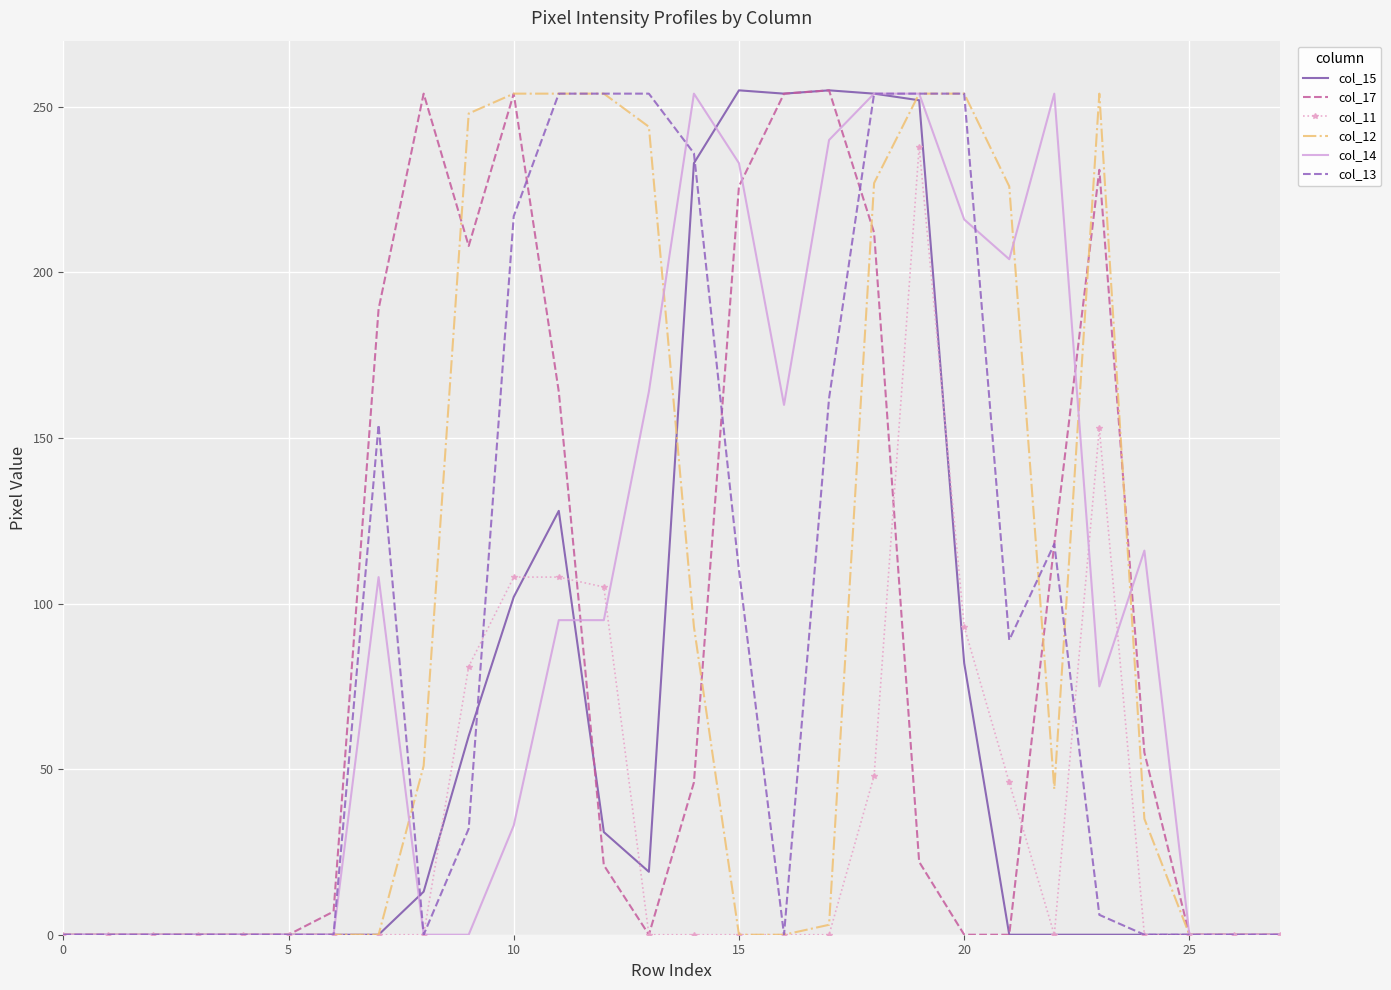

The col_13 series shows 0 at 25. True or false?

True